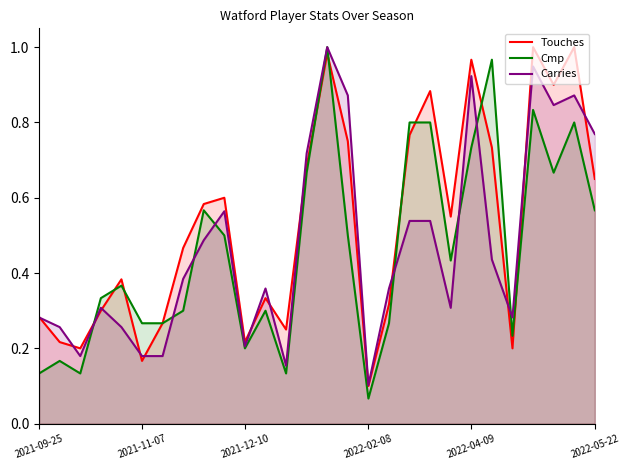

What is the difference between the Carries values at 23 and 12?

0.1